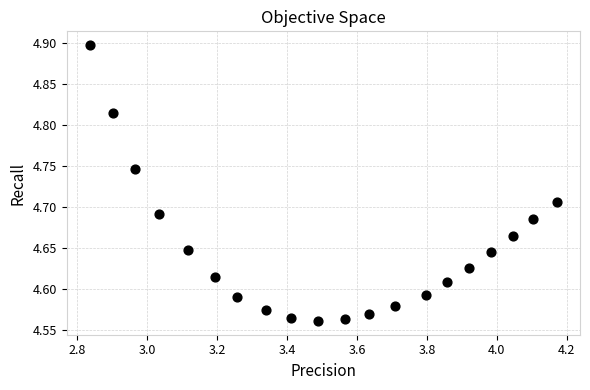

What is the range of X values (max minus min)?

1.3